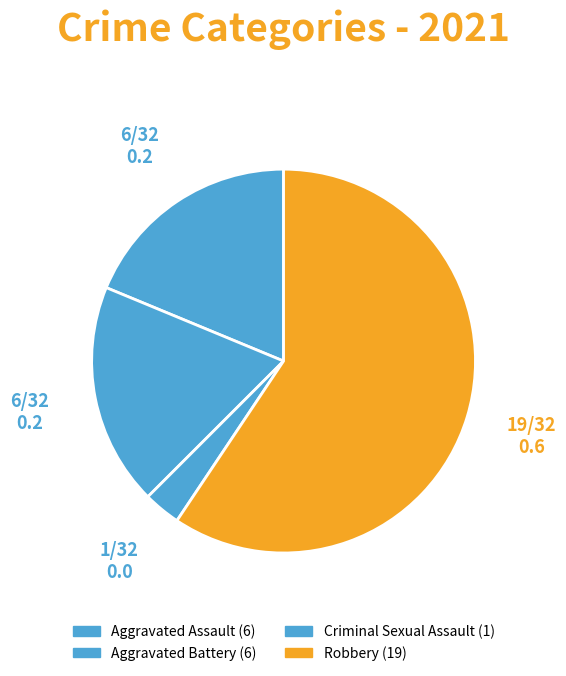

How many slices are in this pie chart?

4